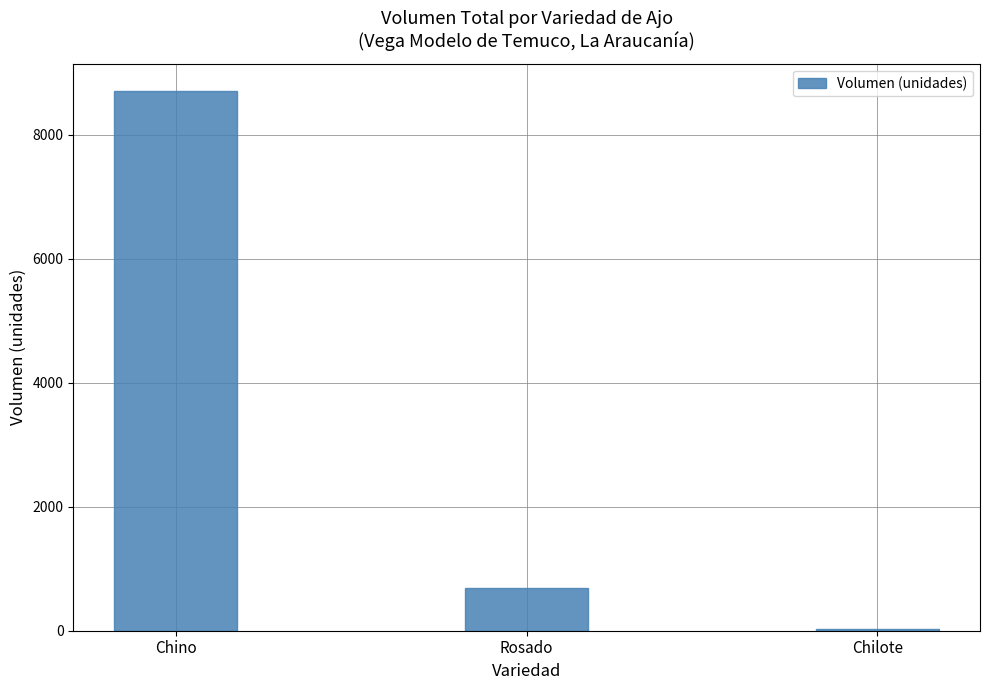

Rank the categories by value from highest to lowest.

Chino, Rosado, Chilote